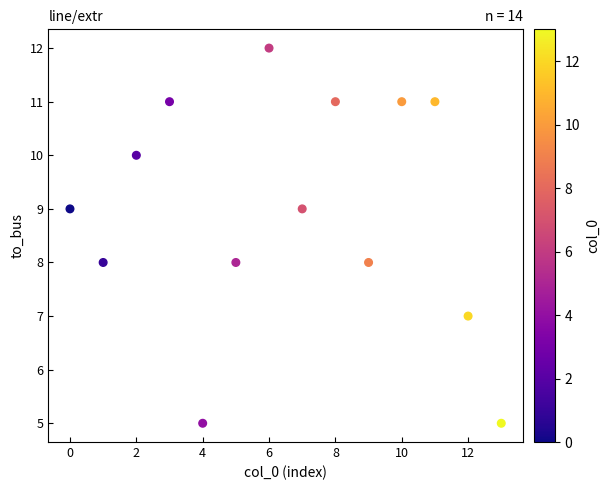

Count the number of points in this scatter plot.

14